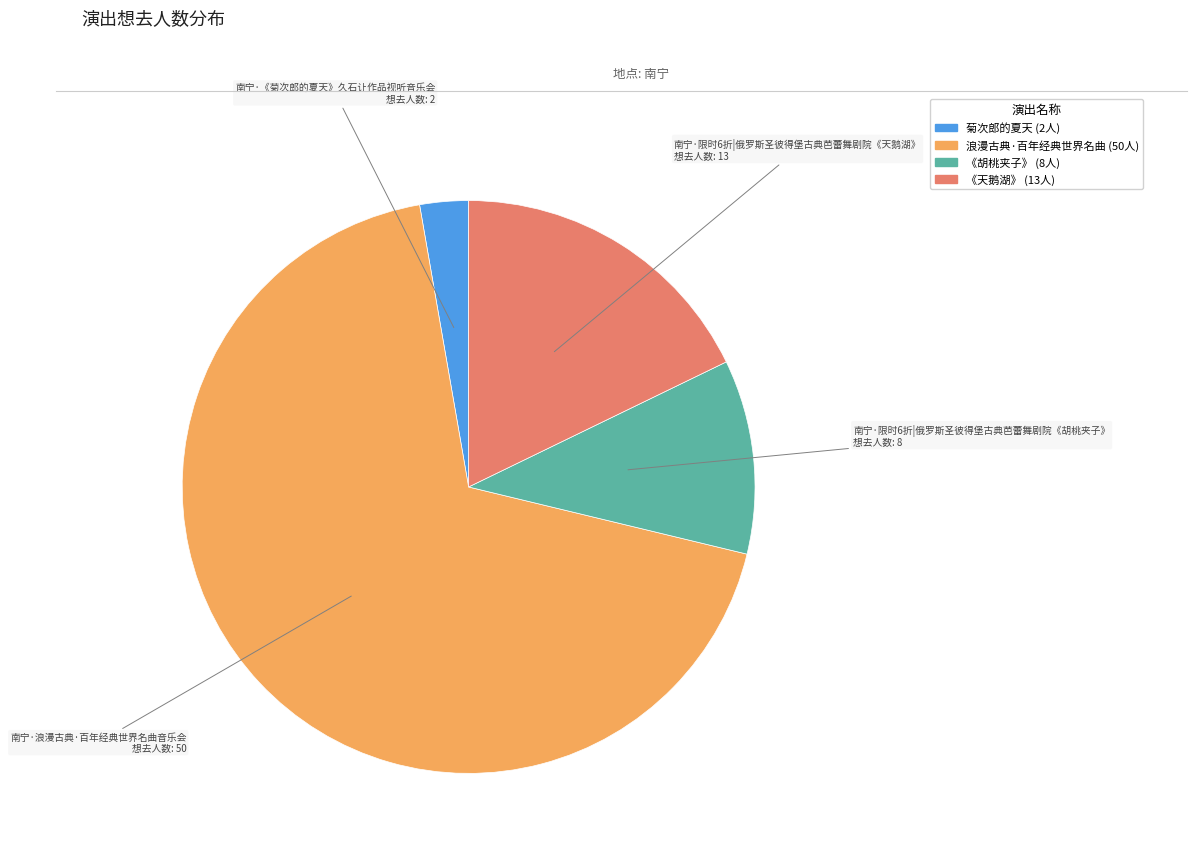

How many slices are in this pie chart?

4